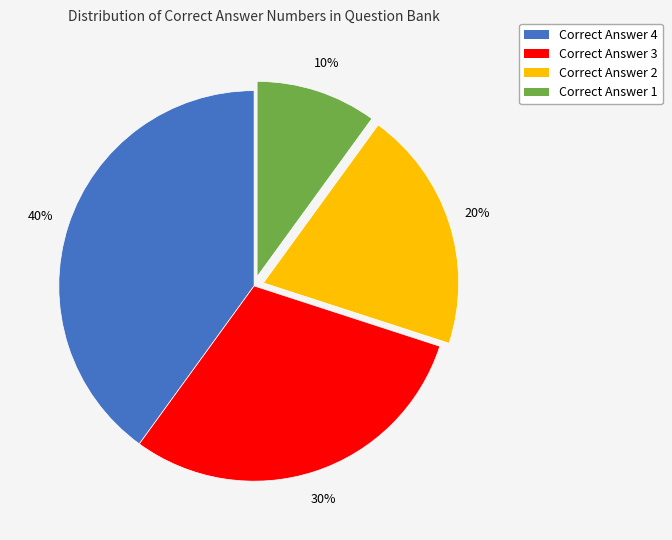

Does any single category account for the majority?

No